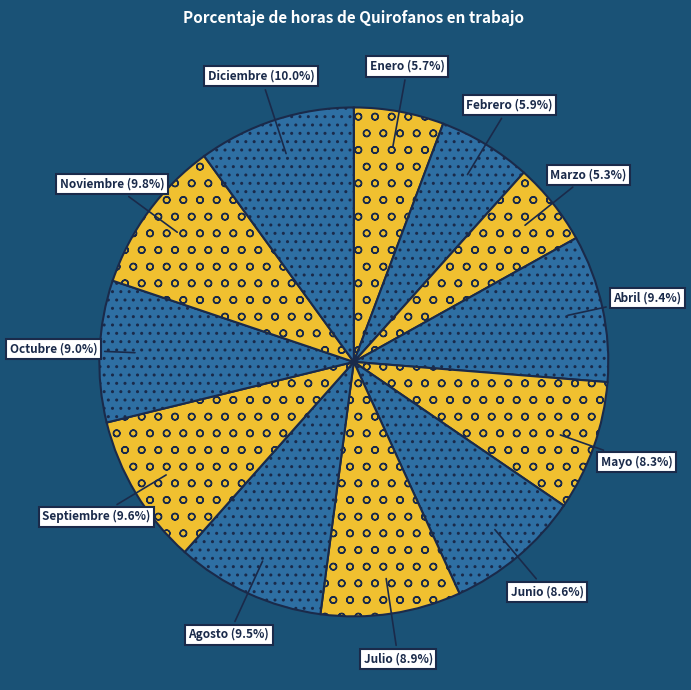

To the nearest percent, what portion does Octubre represent?

9%